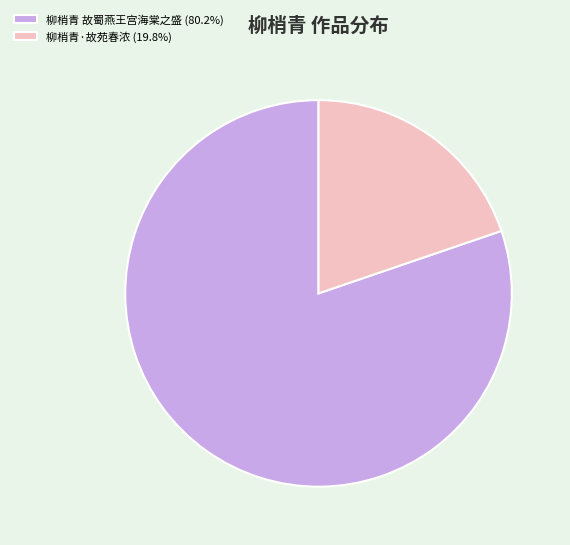

Is the sum of 柳梢青·故苑春浓 (19.8%) and 柳梢青 故蜀燕王宫海棠之盛 (80.2%) greater than half?

Yes